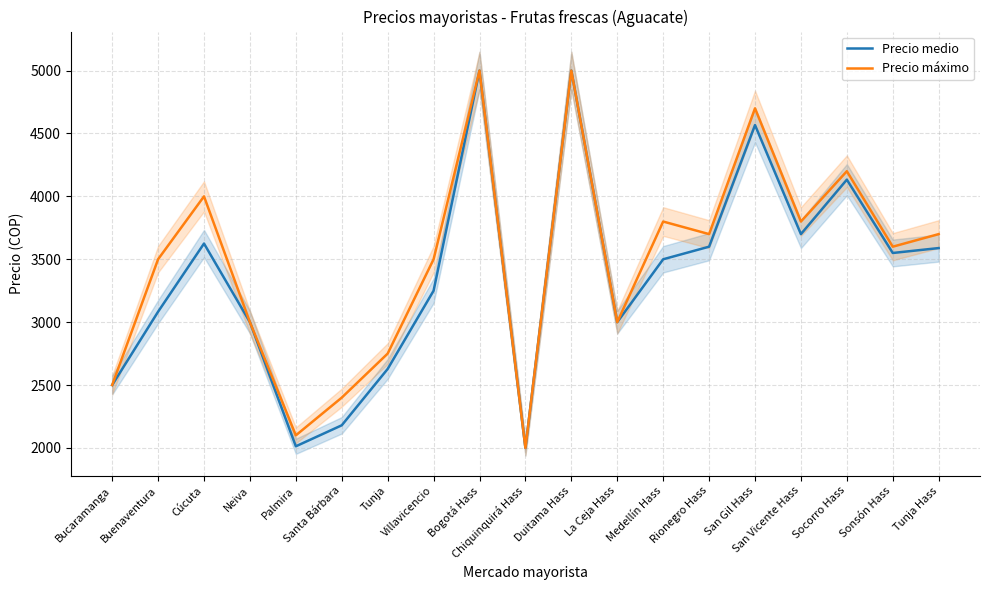

List the series in order of their overall mean, lowest first.

Precio medio, Precio máximo